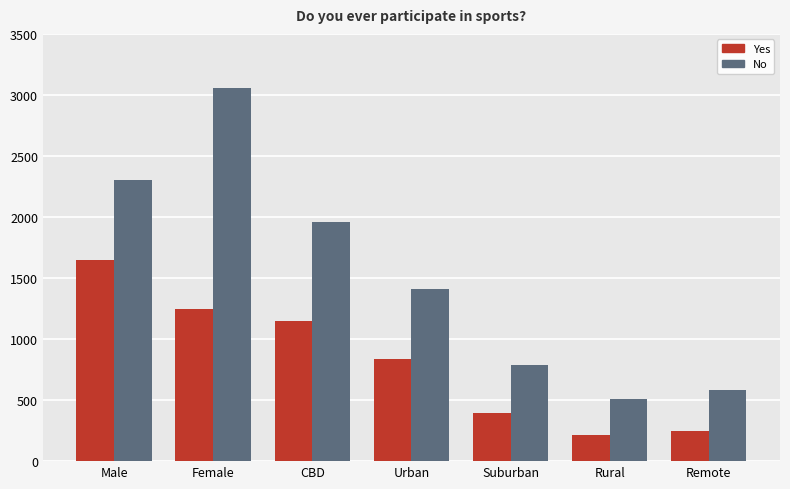

What is the label of the 2nd bar from the right?

Rural